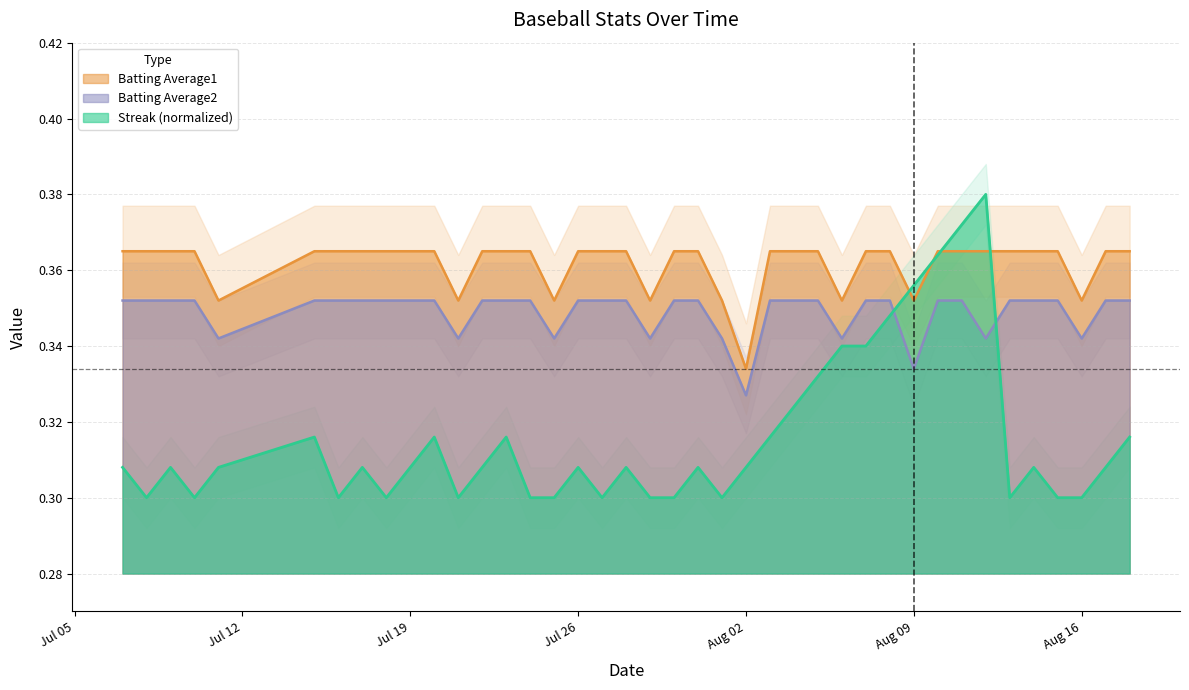

At which category does the chart reach its peak across all series?

2010-08-12